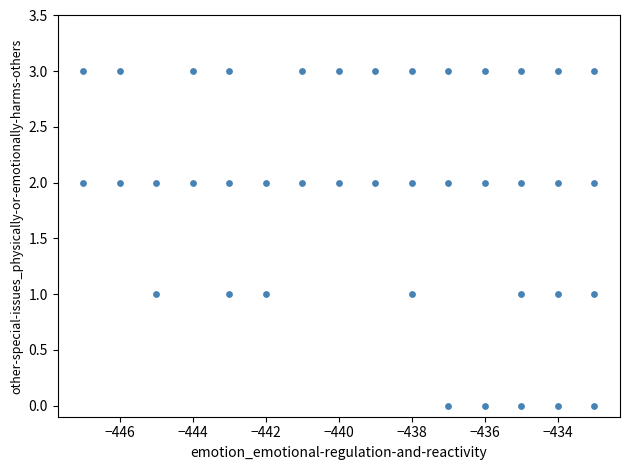

What is the range of X values (max minus min)?

14